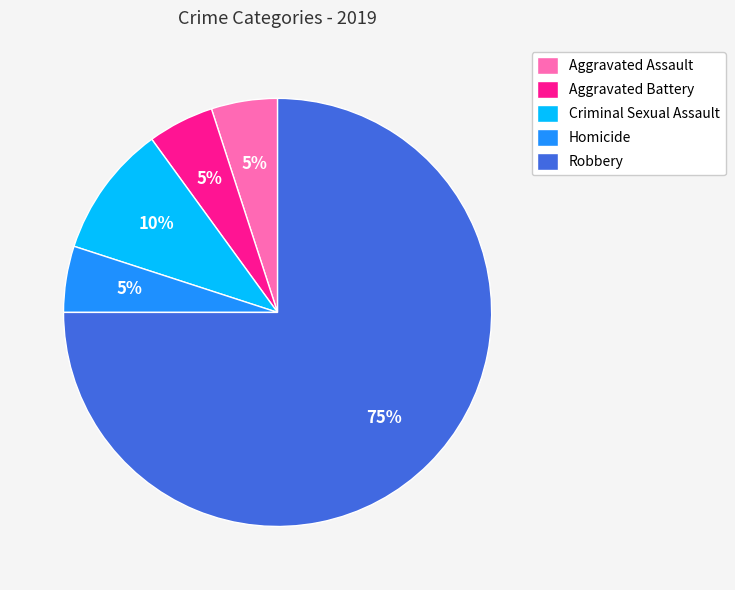

Which category has the biggest portion of the pie?

Robbery